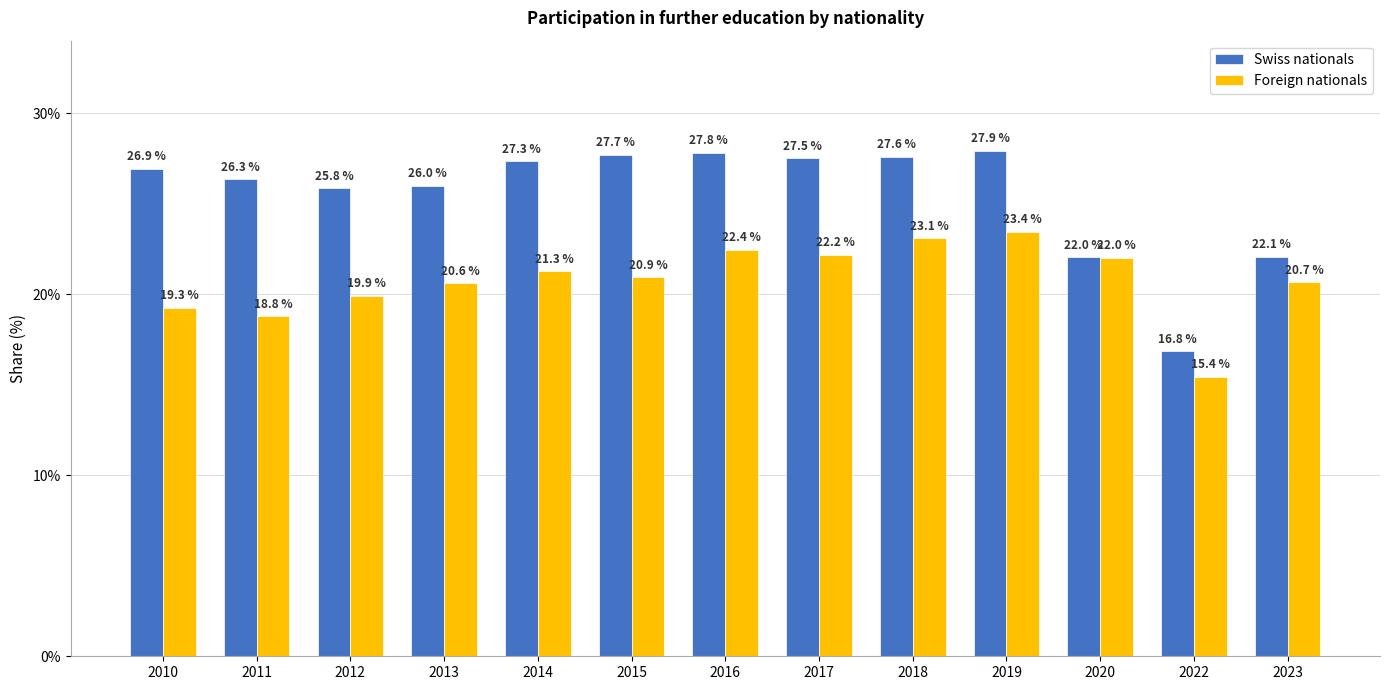

What is the value of the Foreign nationals bar at the 5th from the left?

21.3